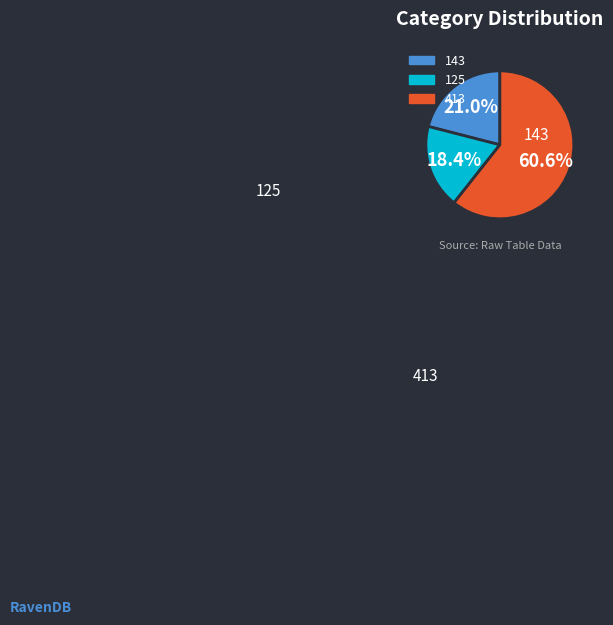

Is there any slice that represents more than half of the pie?

Yes